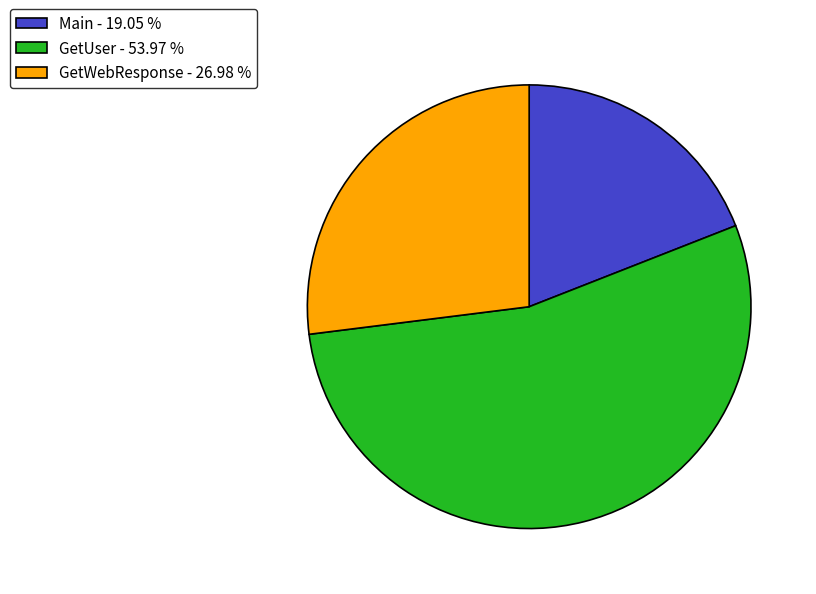

How many slices are in this pie chart?

3